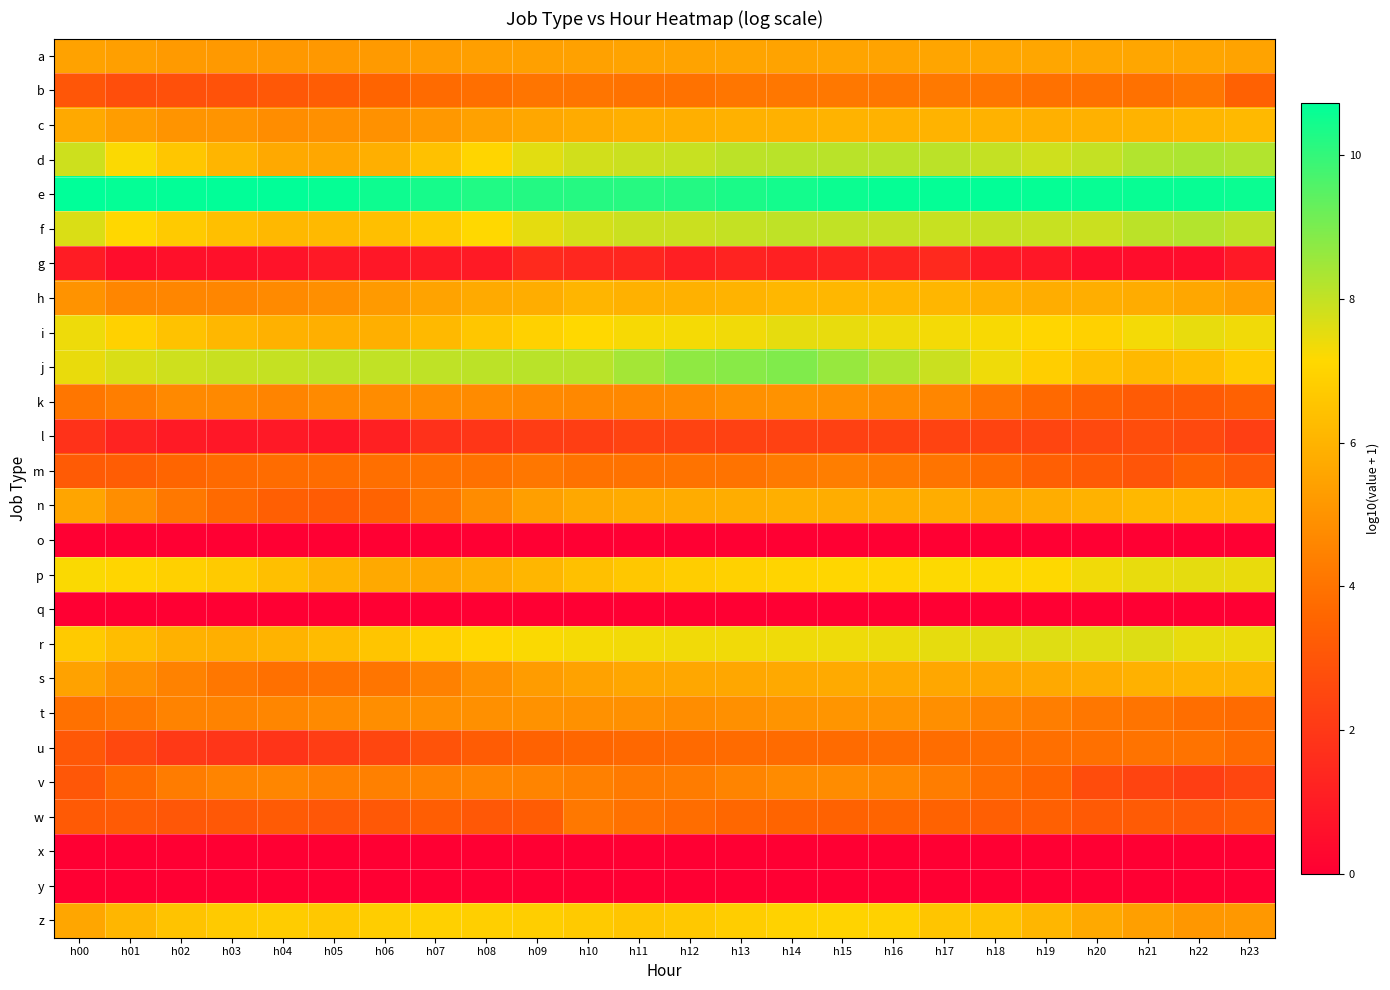

At which category is the sum across all series the highest?

h15